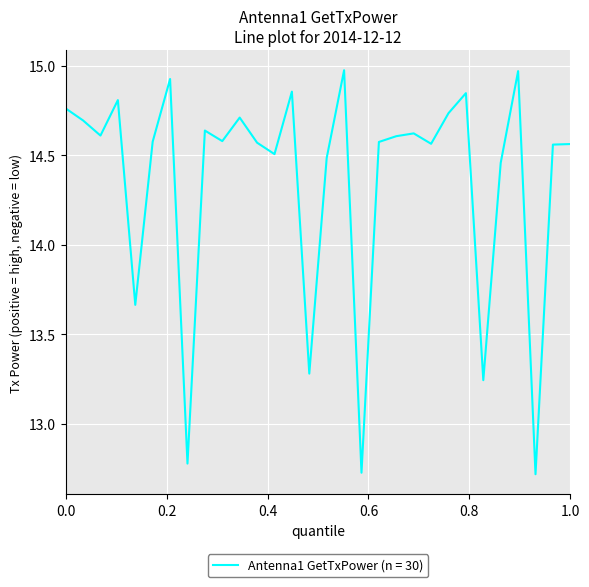

What is the difference between the maximum and minimum values?

2.3